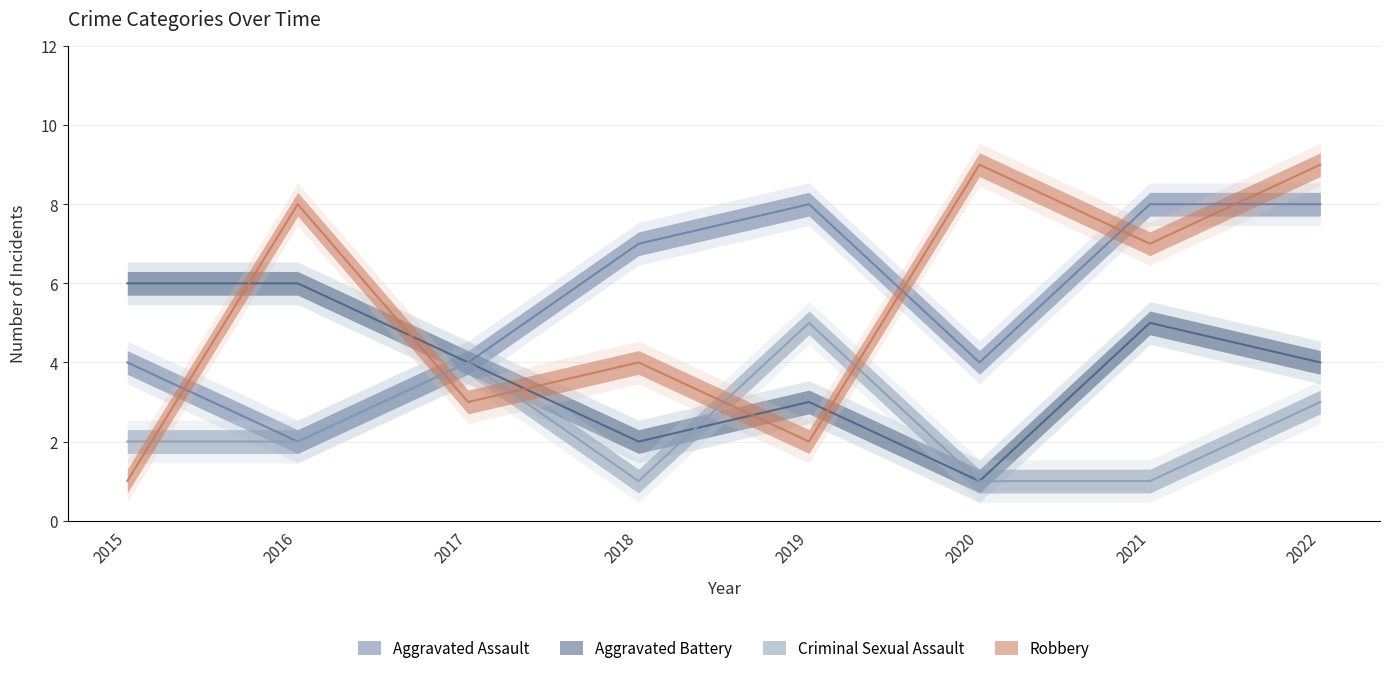

What is the smallest value displayed?

1